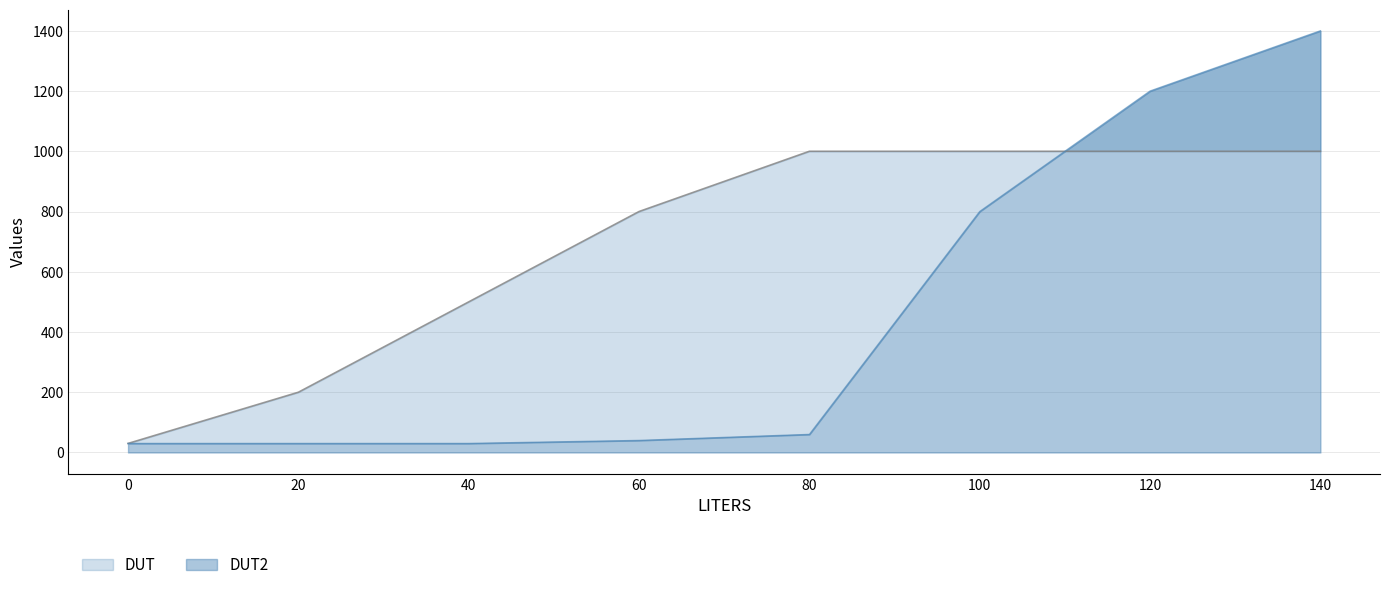

How many intersections are there between DUT2 and DUT?

1